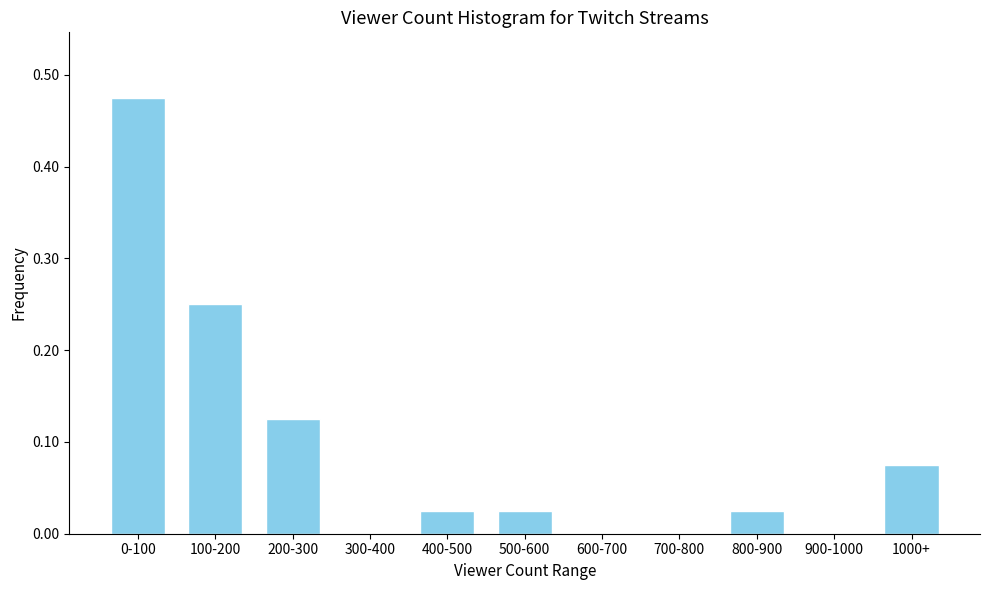

What is the sum of all values?

1.0